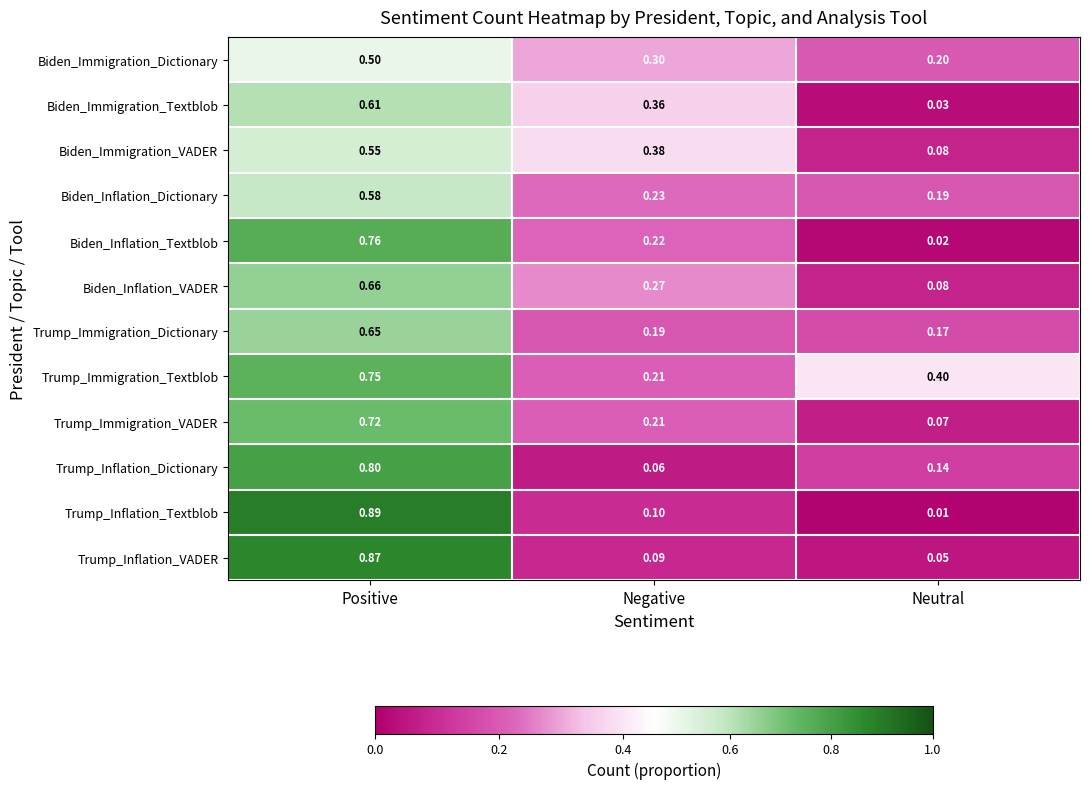

Which category has the lowest value in the Biden_Inflation_Textblob series?

Neutral